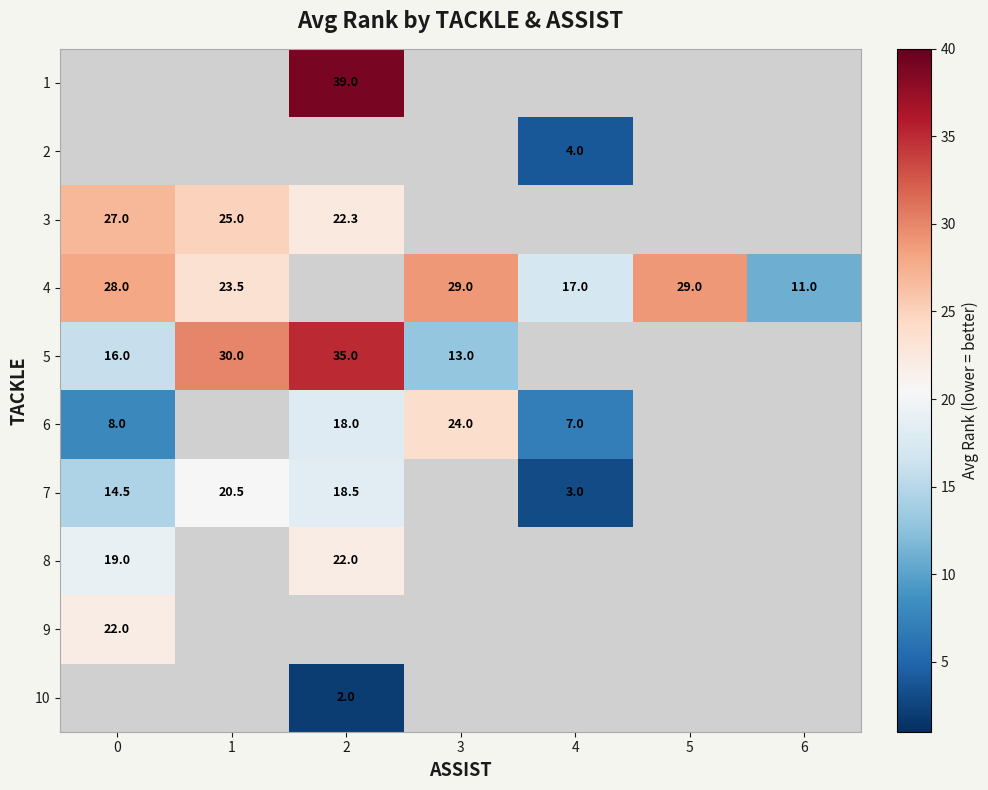

Is the value of 9 at 0 greater than the value of 3 at 2?

No